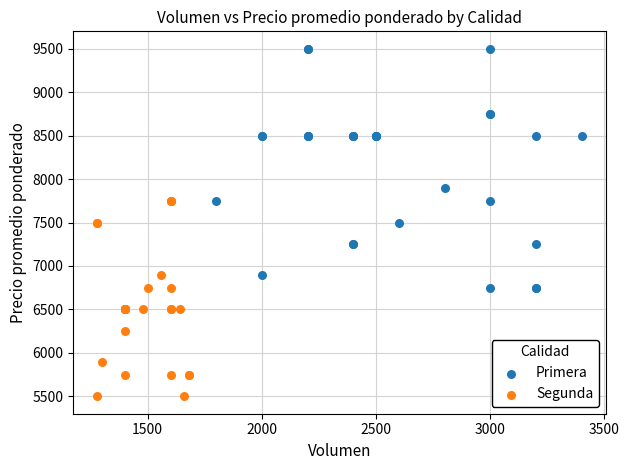

Which series has the widest spread of Y values?

Primera